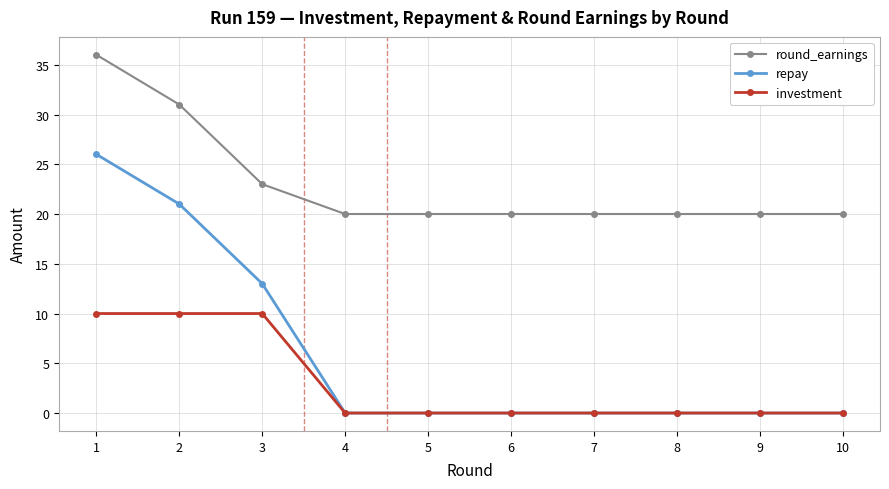

Is it true that repay equals 0 at 9?

True